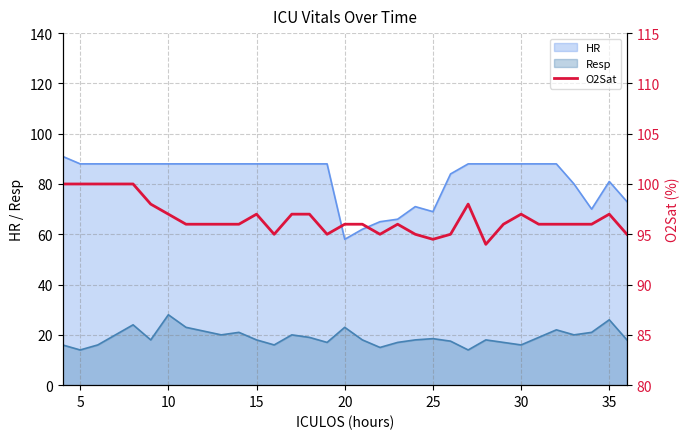

What is the maximum value shown in the chart?

100.0